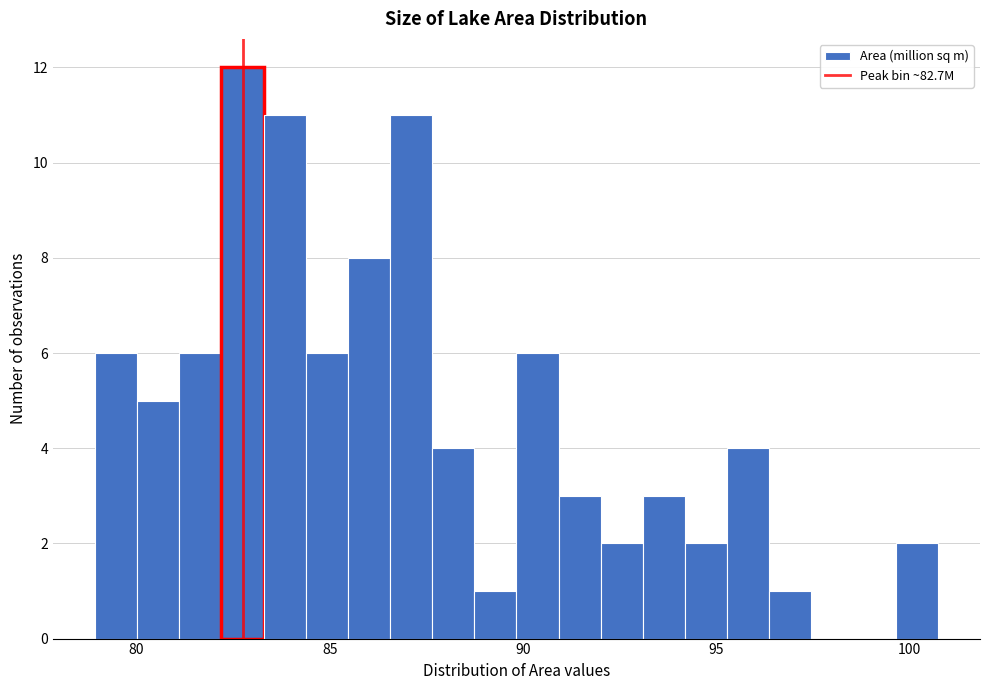

Around what value on the x-axis is the tallest bar? Give the approximate position of its centre, as read against the axis.

82.5